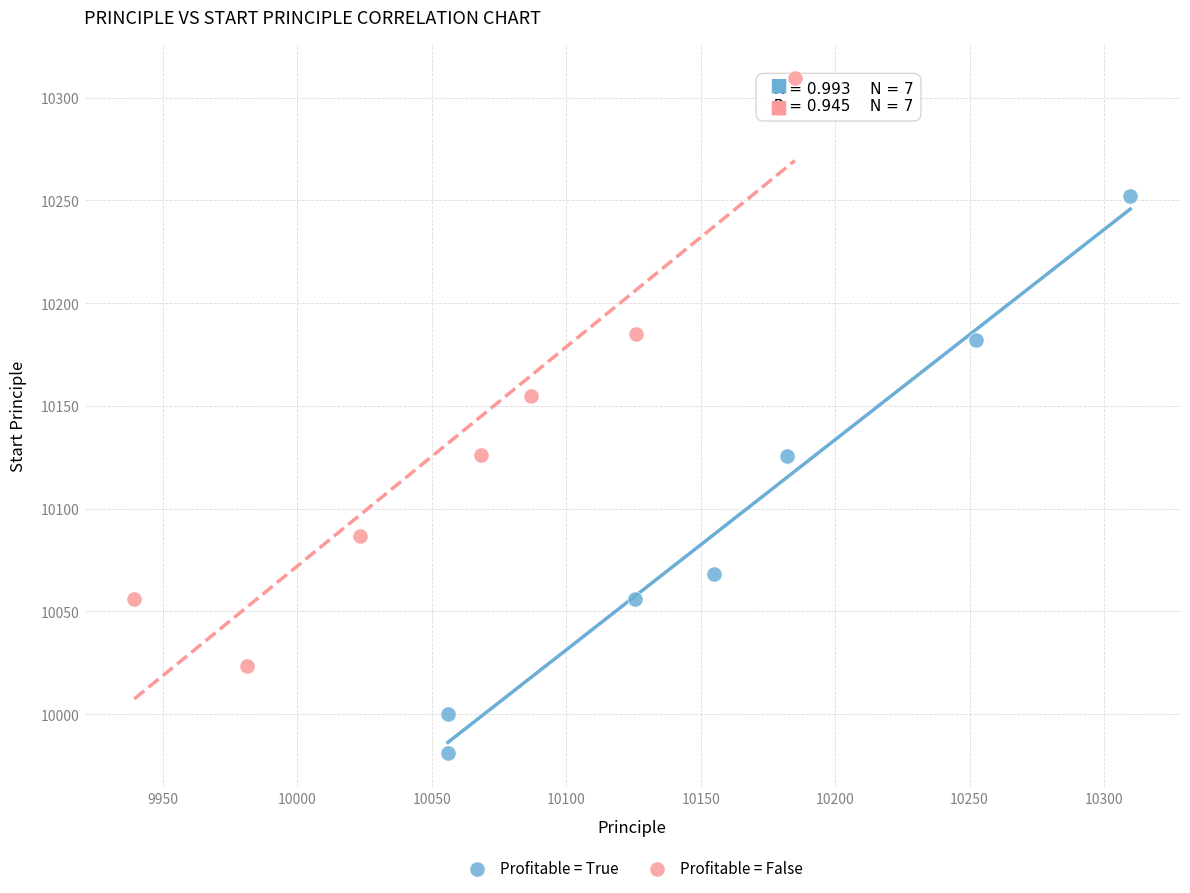

Which series reaches the maximum Y coordinate?

Profitable = False